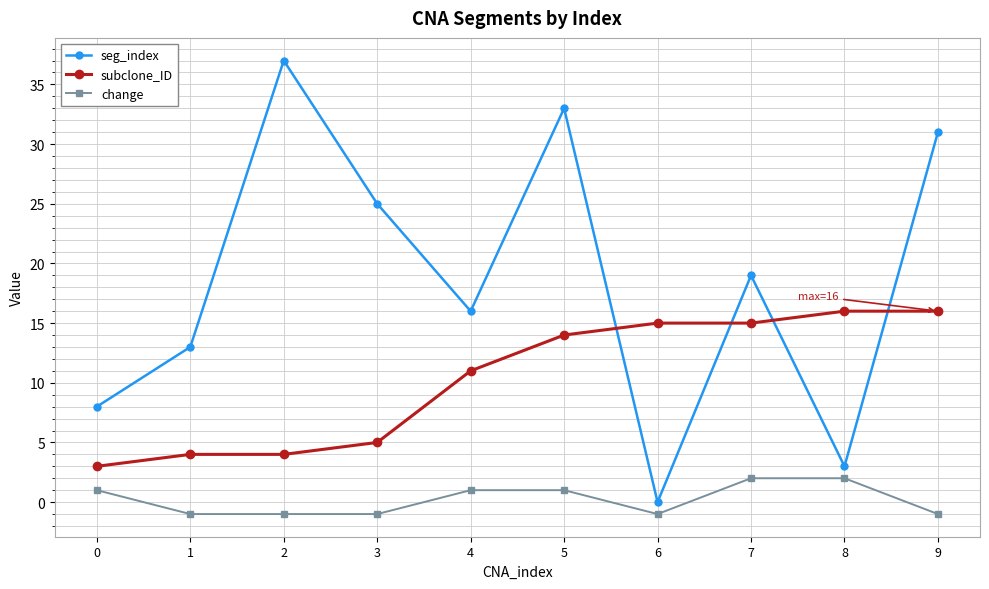

True or false: change and subclone_ID cross at least once.

False